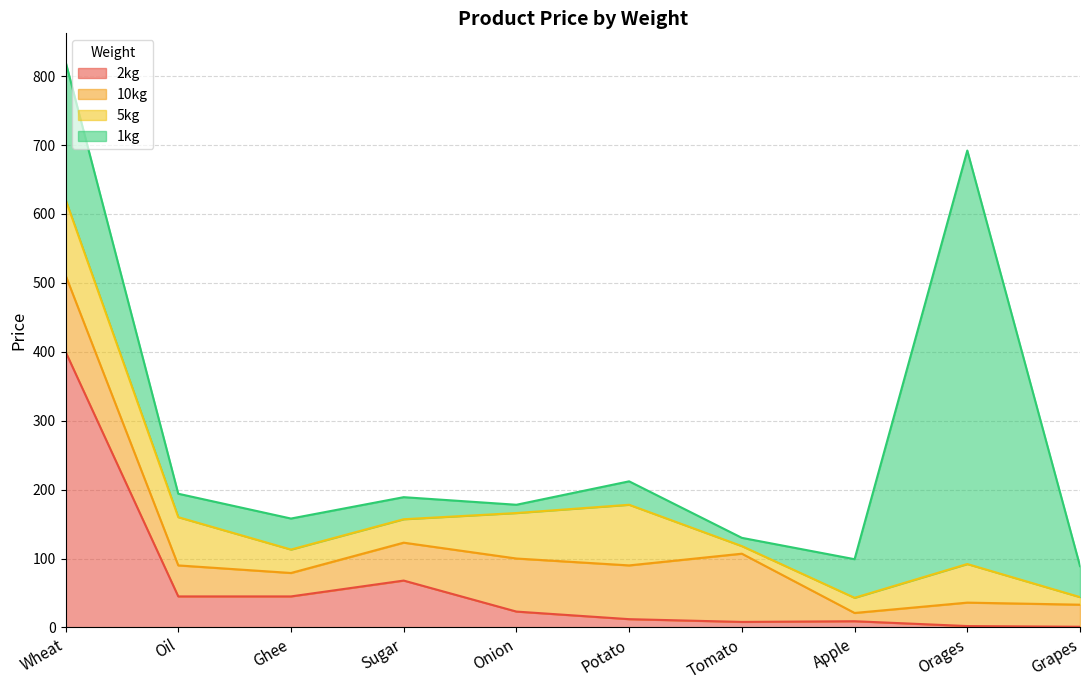

At which category is the sum across all series the highest?

Wheat